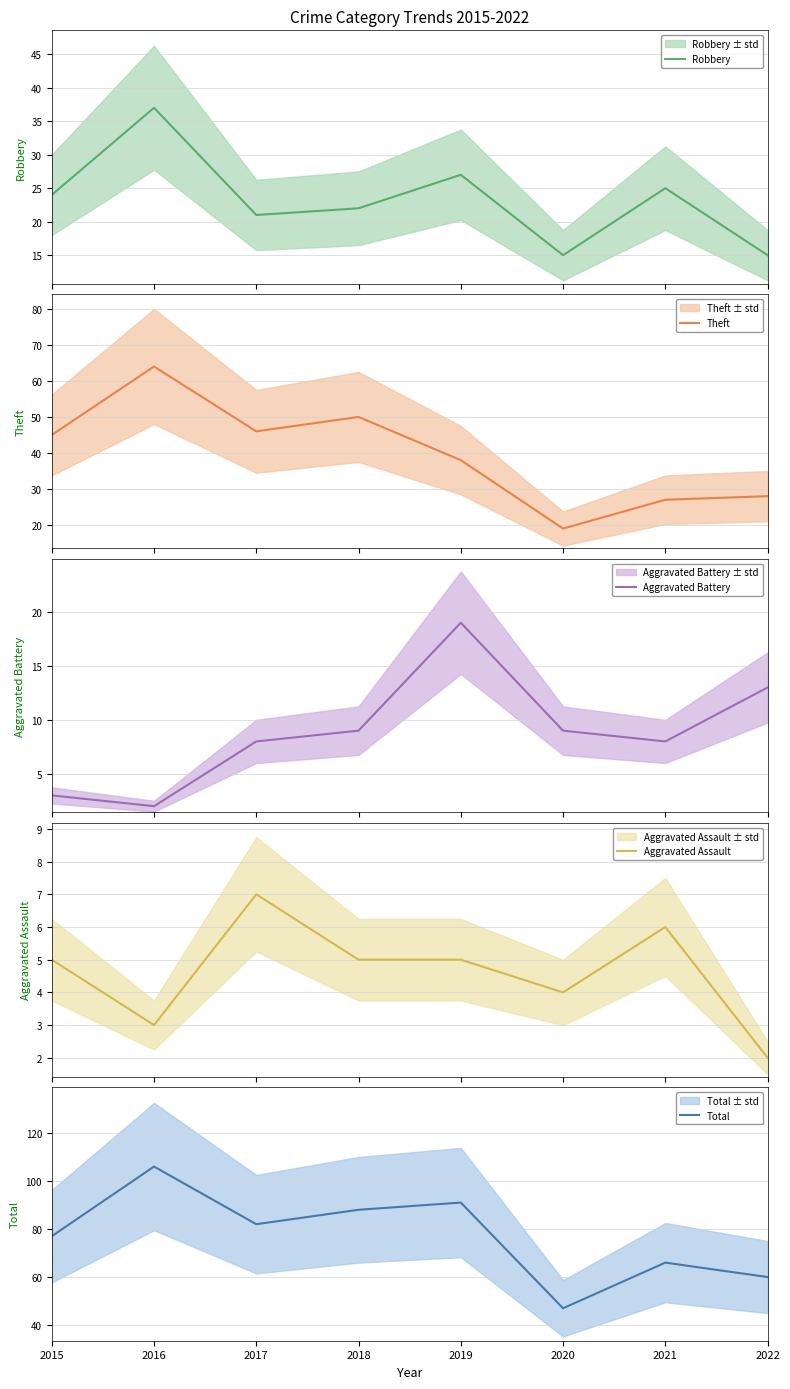

At which label is Aggravated Assault closest to 4?

2020